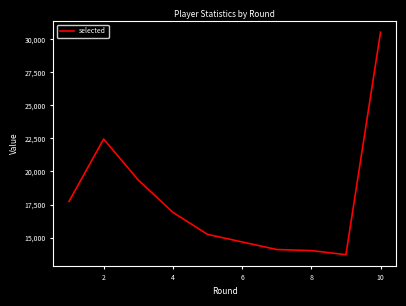

Is this an area chart (filled region under the line)?

No